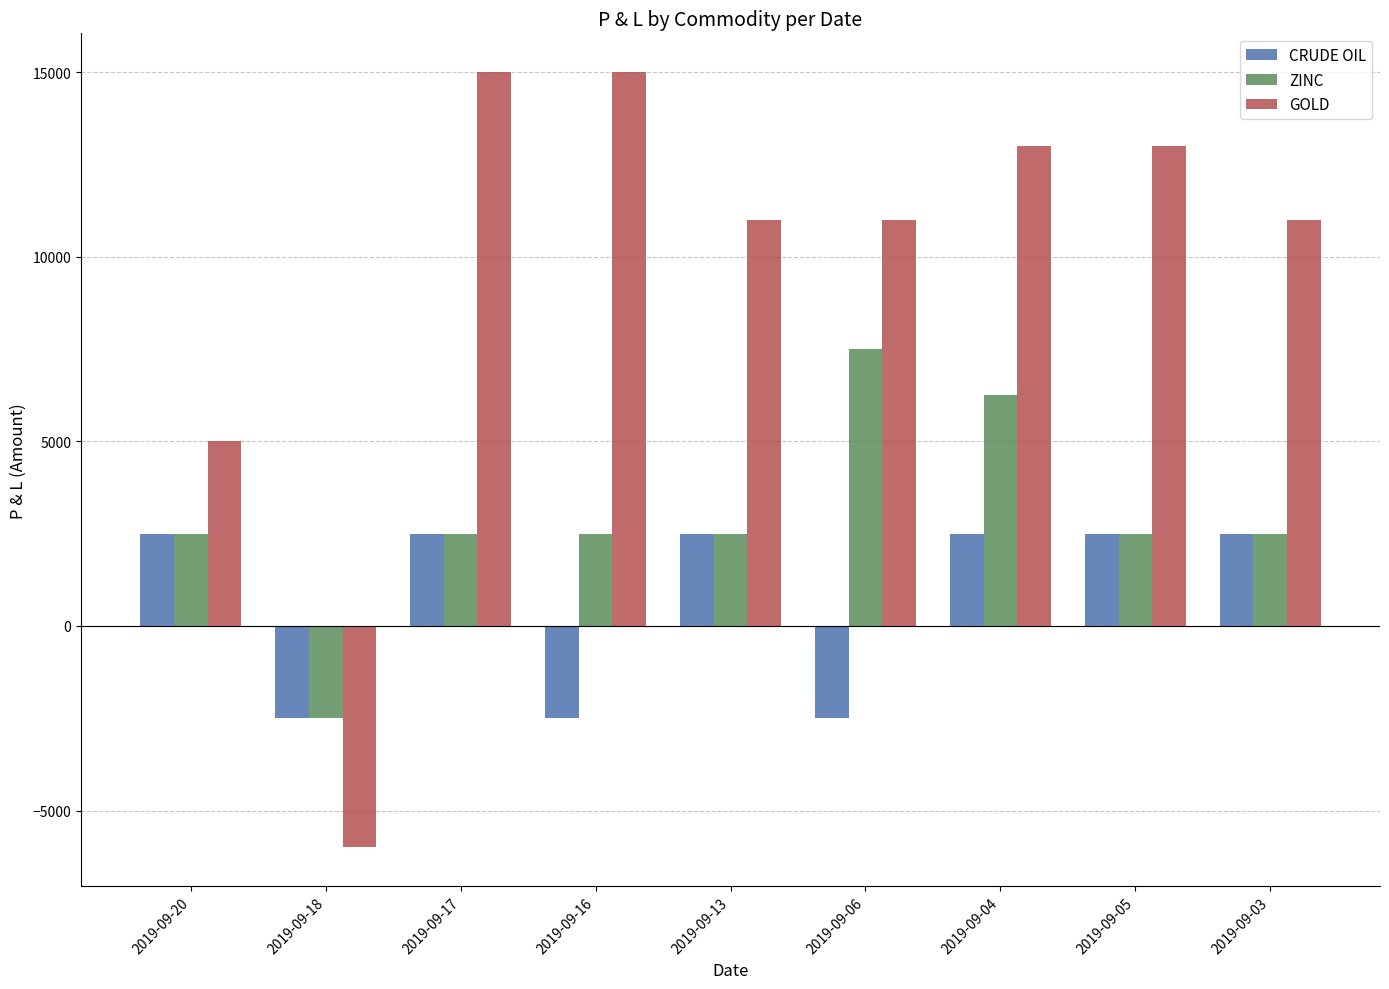

What is the average value of the GOLD series?

9778